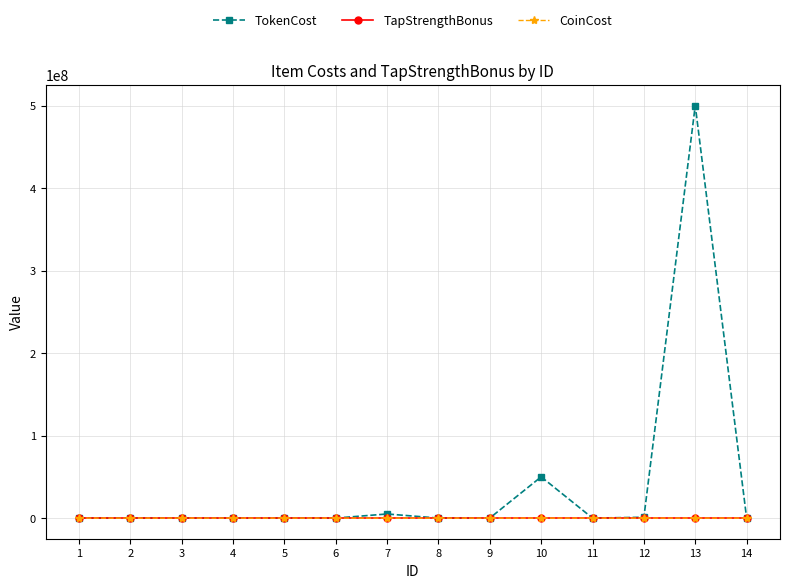

Which series has the largest range (max minus min)?

TokenCost